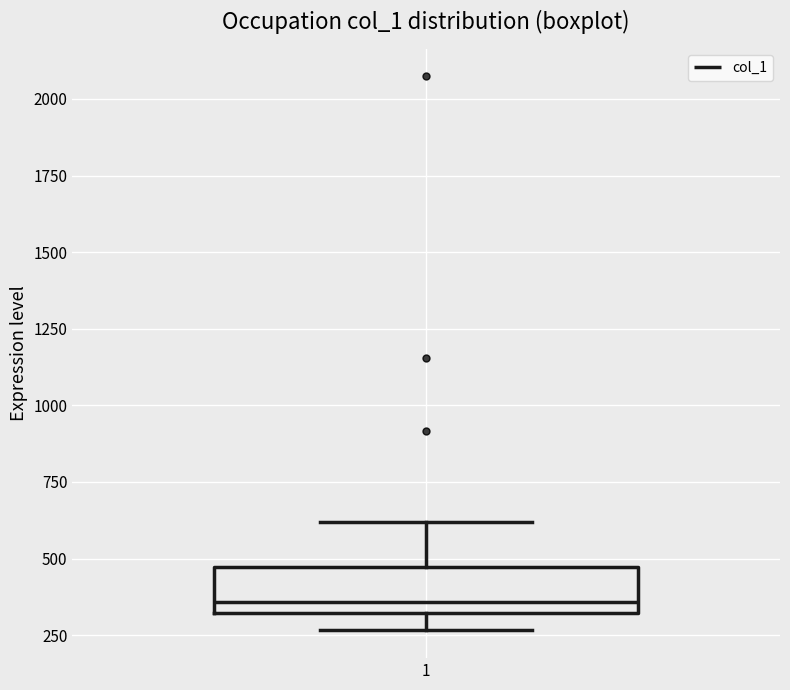

Where does the median line of the box at x = 1 sit on the y-axis? The values are not printed on the chart, so give them approximately, as read against the axis.

350